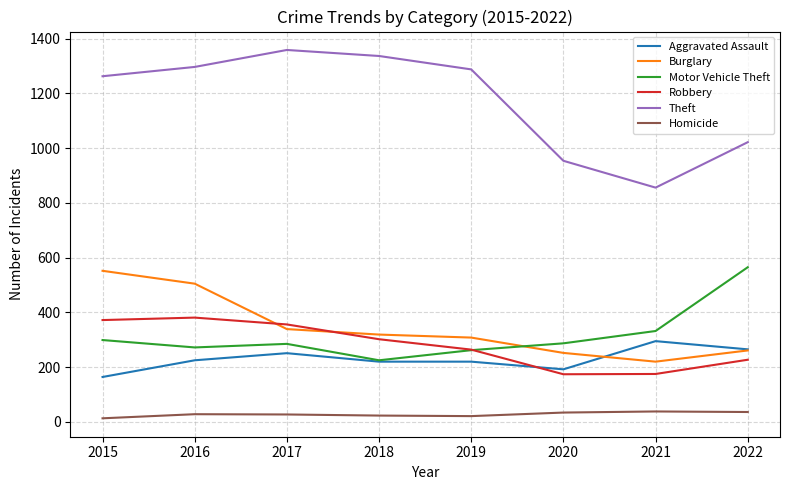

True or false: Homicide has a value of 28 at 2016.

True